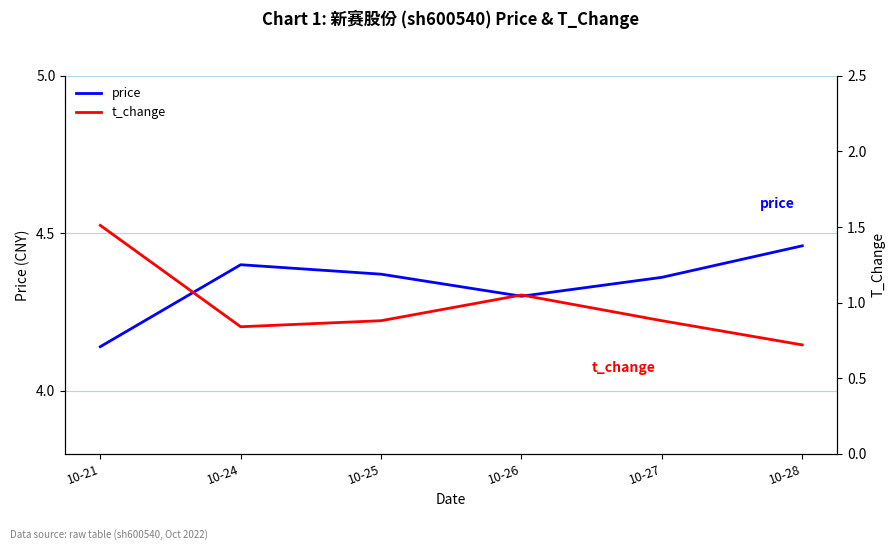

What is the difference between the highest and lowest values at 10-27?

3.5